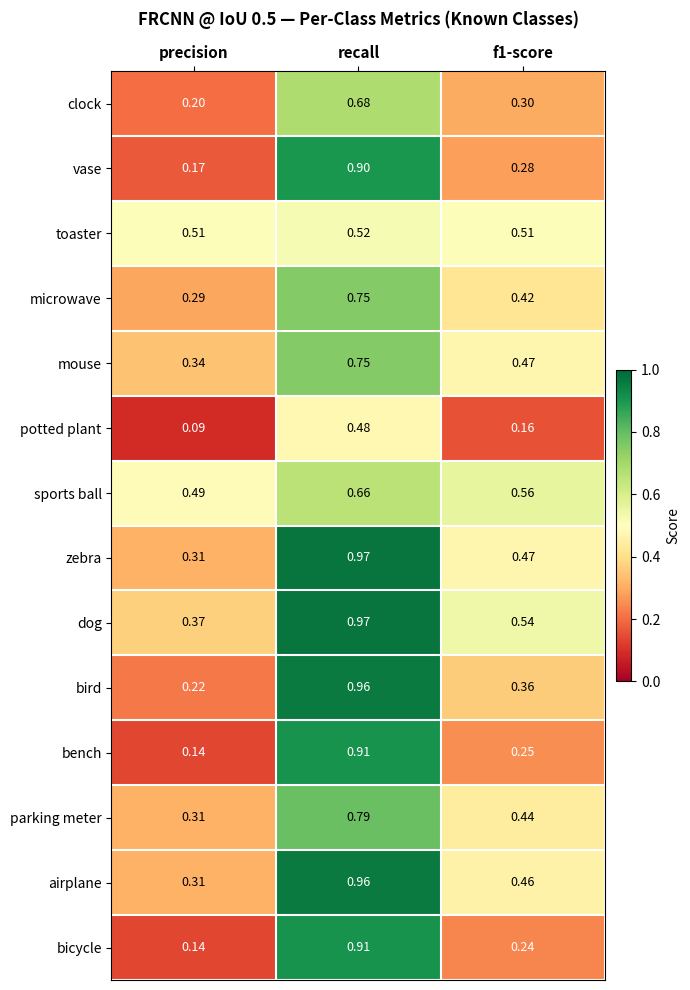

Between precision and f1-score, which series saw the biggest shift?

dog